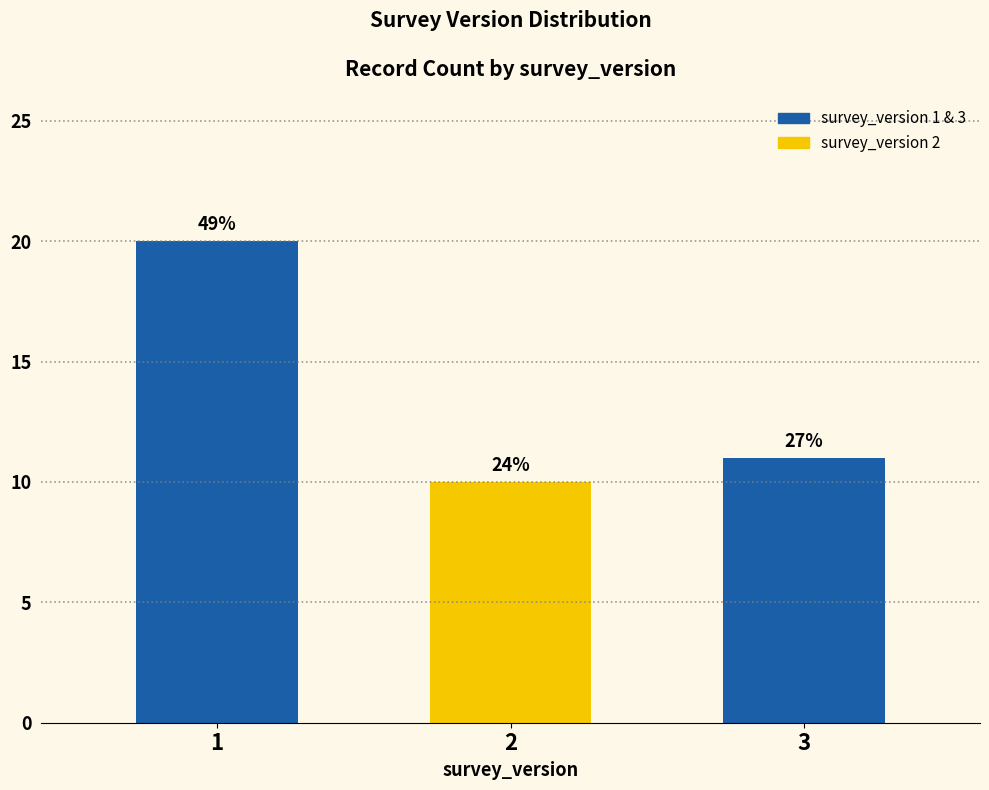

Are the bars horizontal?

No